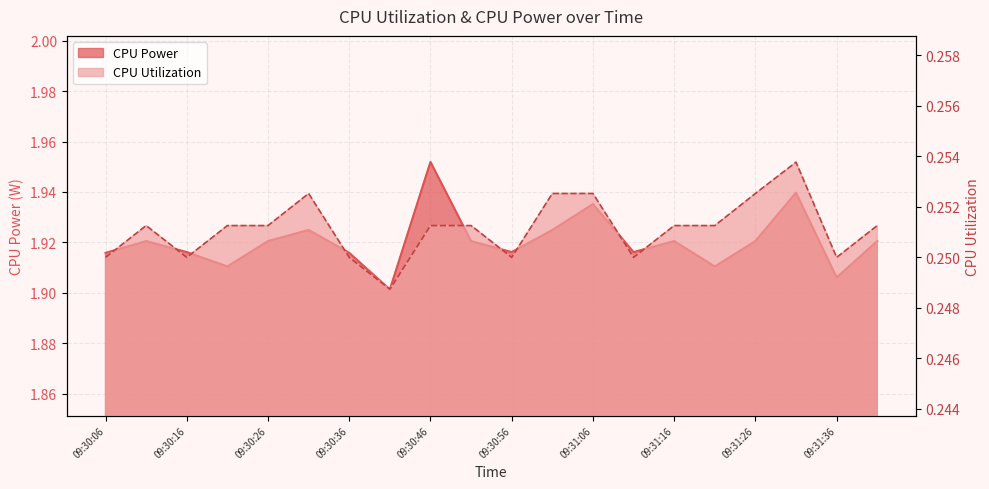

How many lines are shown in the chart?

2